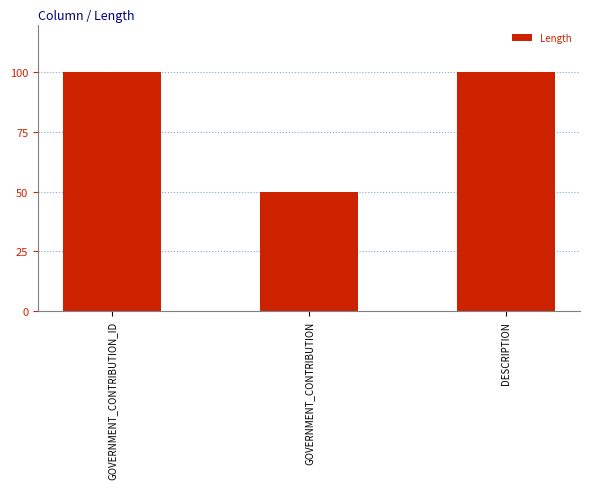

Approximately how many times larger is the value at GOVERNMENT_CONTRIBUTION_ID compared to DESCRIPTION?

1.0